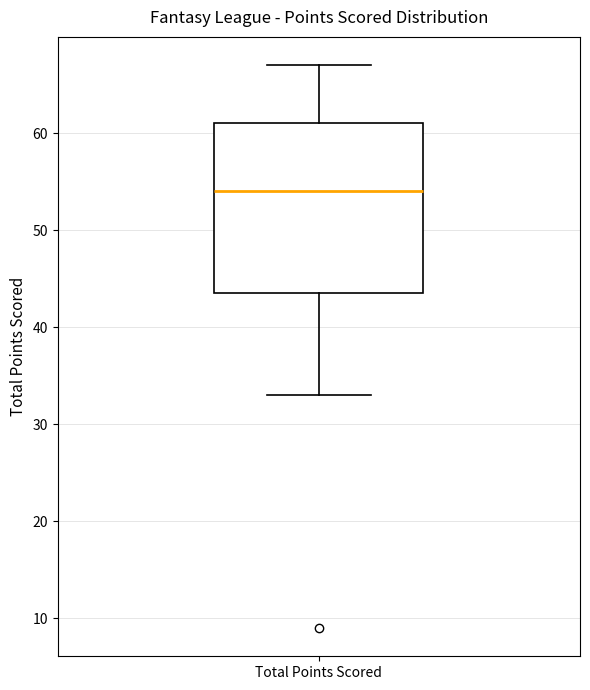

Transcribe this box plot: give where the median line is, the range the box spans, and where the two whiskers end, as read against the y-axis. The values are not printed on the chart, so give them approximately, as read against the axis.

median 54, box 44 to 61, whiskers 33 to 67